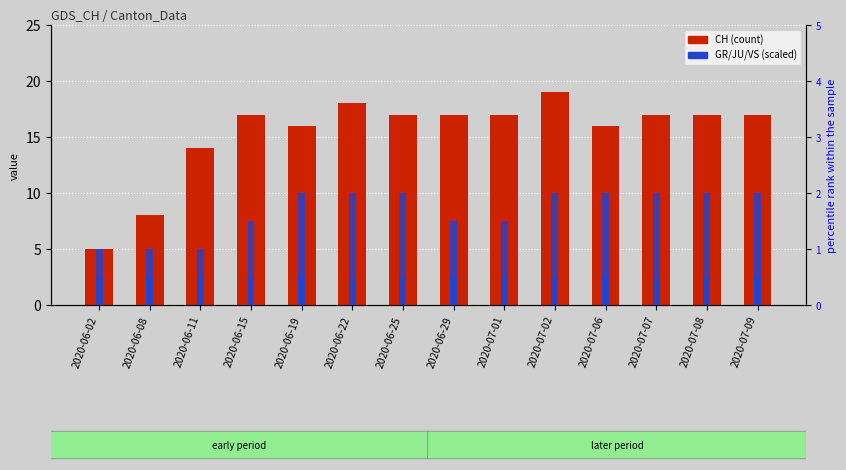

How many bars are there in total?

56